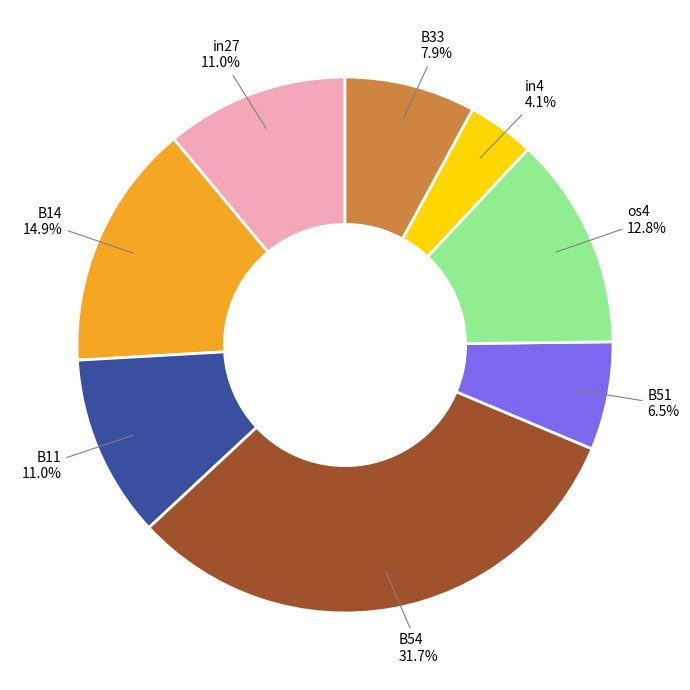

Is there any slice that represents more than half of the pie?

No